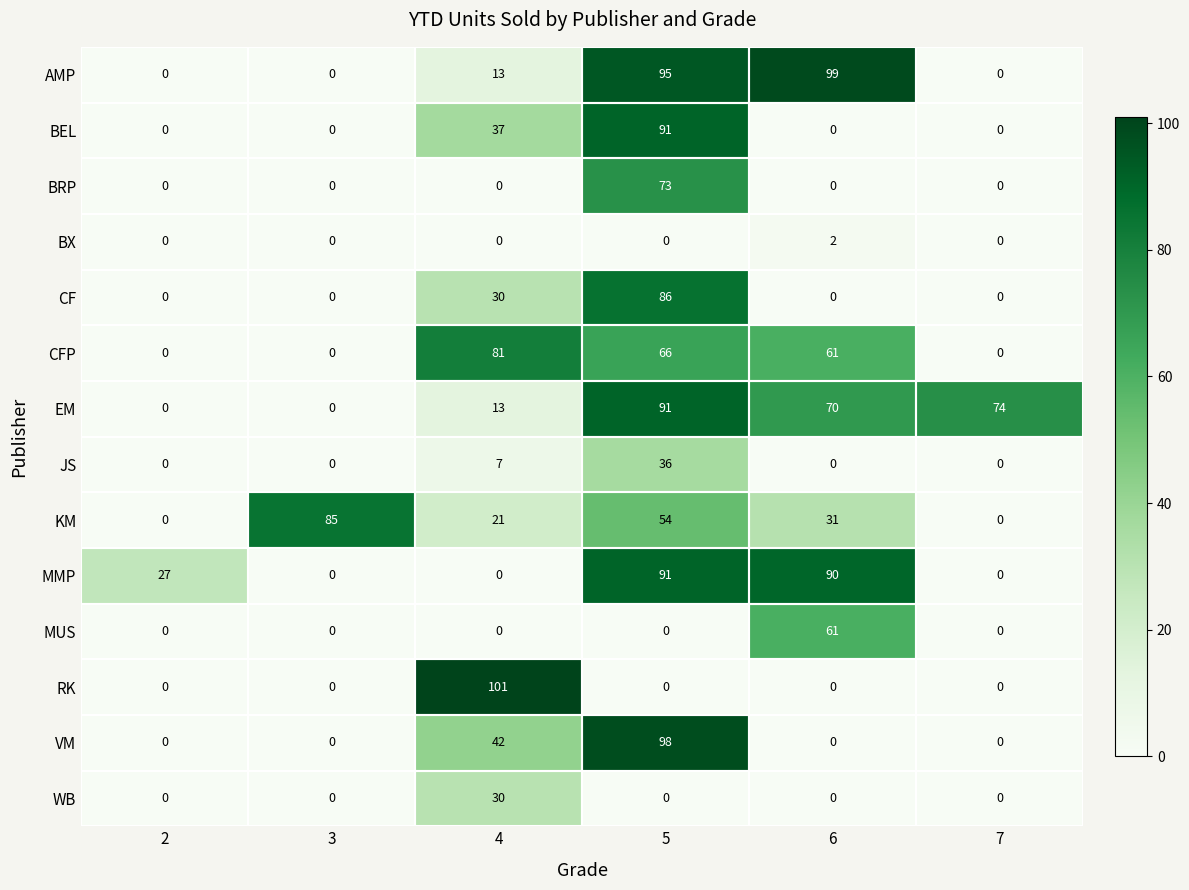

What is the greatest value displayed?

101